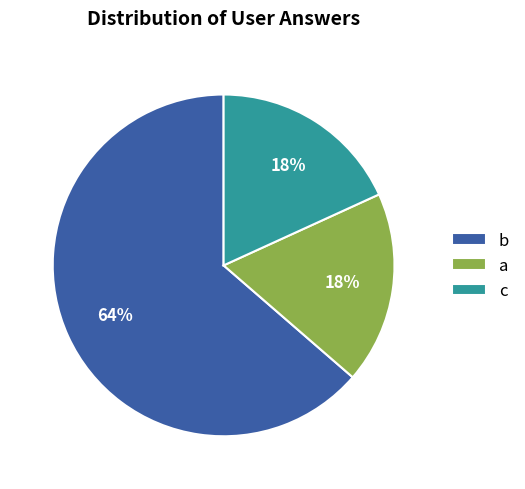

Which slice is the largest?

b